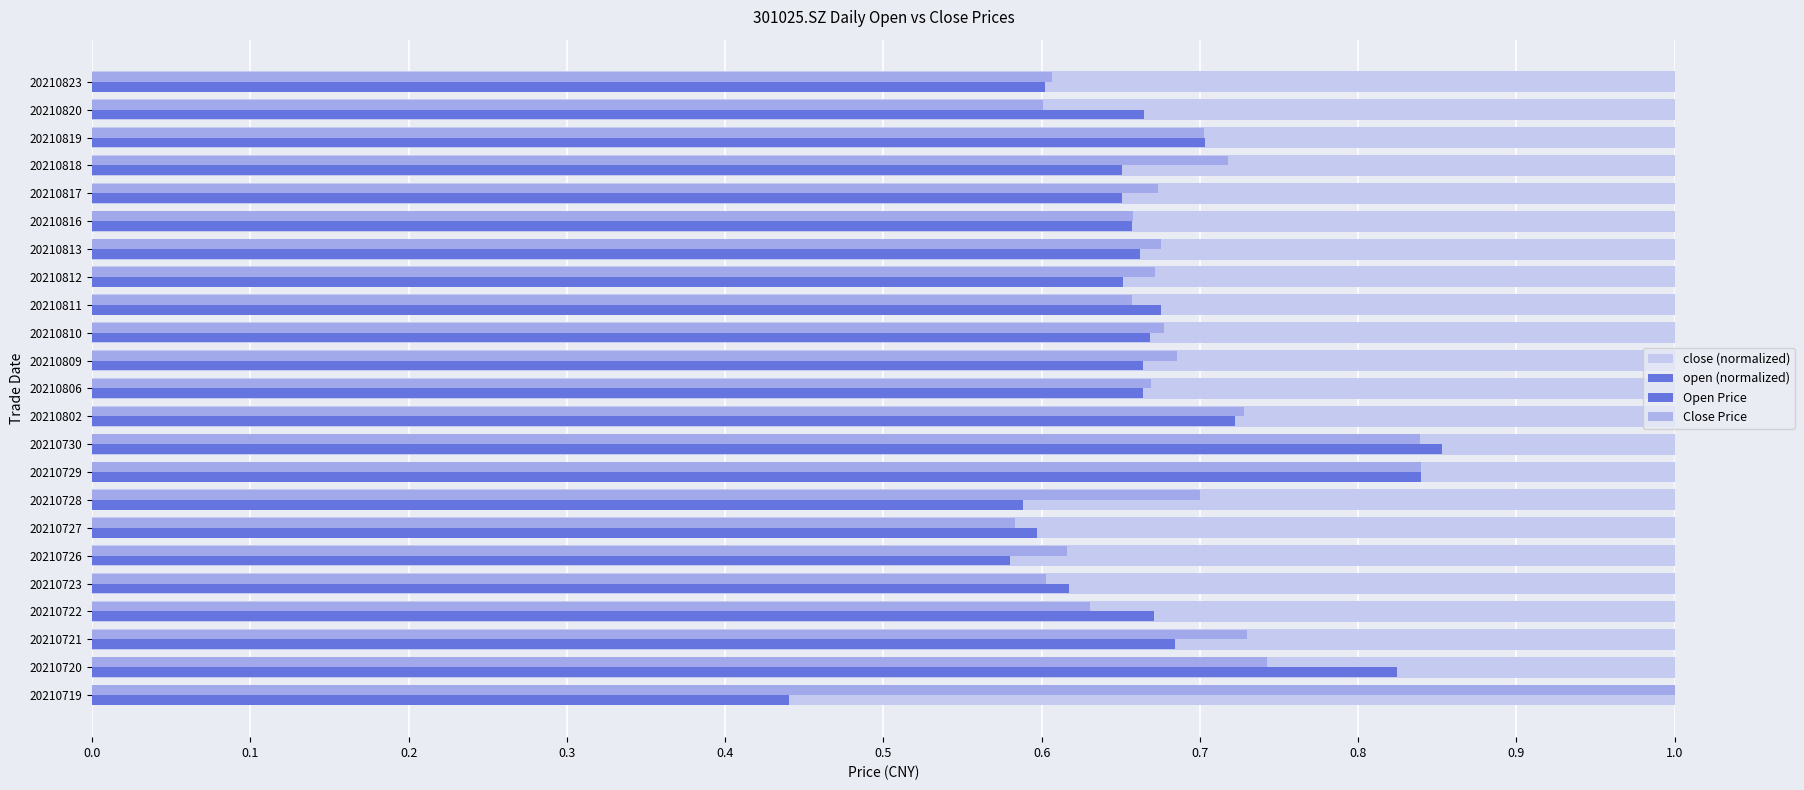

How many series are shown in this chart?

4